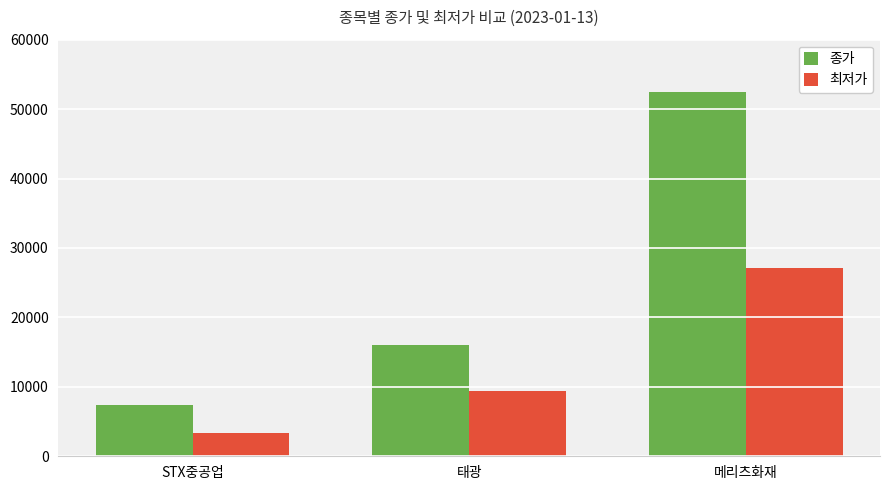

At which label does 최저가 reach its minimum?

STX중공업